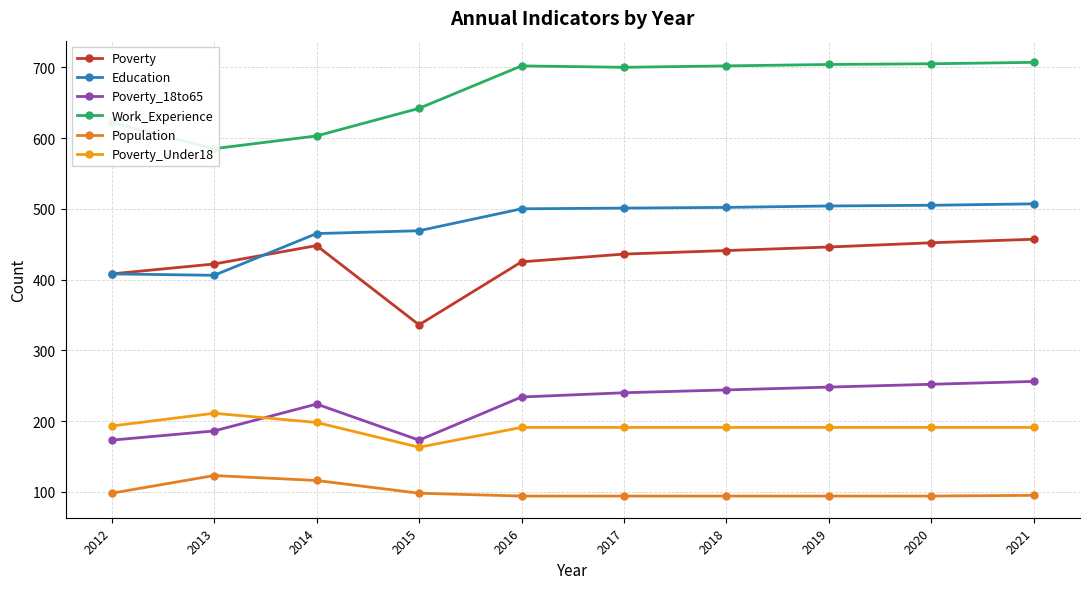

Reading left to right, extract all data points from this chart.

Poverty: 2012=408	2013=422	2014=448	2015=336	2016=425	2017=436	2018=441	2019=446	2020=452	2021=457
Education: 2012=408	2013=406	2014=465	2015=469	2016=500	2017=501	2018=502	2019=504	2020=505	2021=507
Poverty_18to65: 2012=173	2013=186	2014=224	2015=173	2016=234	2017=240	2018=244	2019=248	2020=252	2021=256
Work_Experience: 2012=622	2013=585	2014=603	2015=642	2016=702	2017=700	2018=702	2019=704	2020=705	2021=707
Population: 2012=98	2013=123	2014=116	2015=98	2016=94	2017=94	2018=94	2019=94	2020=94	2021=95
Poverty_Under18: 2012=193	2013=211	2014=198	2015=163	2016=191	2017=191	2018=191	2019=191	2020=191	2021=191